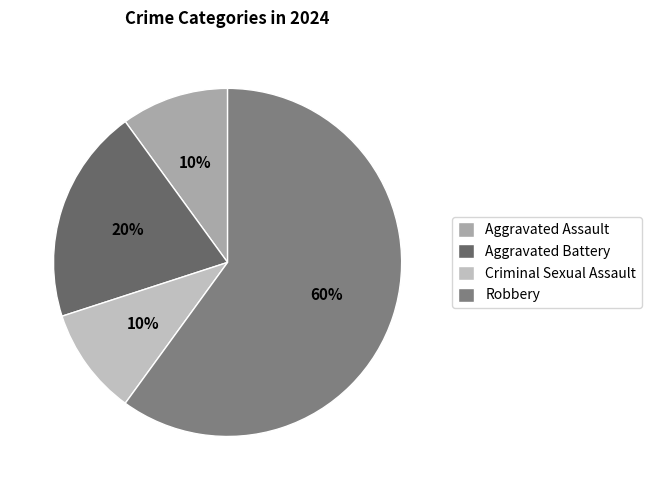

How many slices are in this pie chart?

4